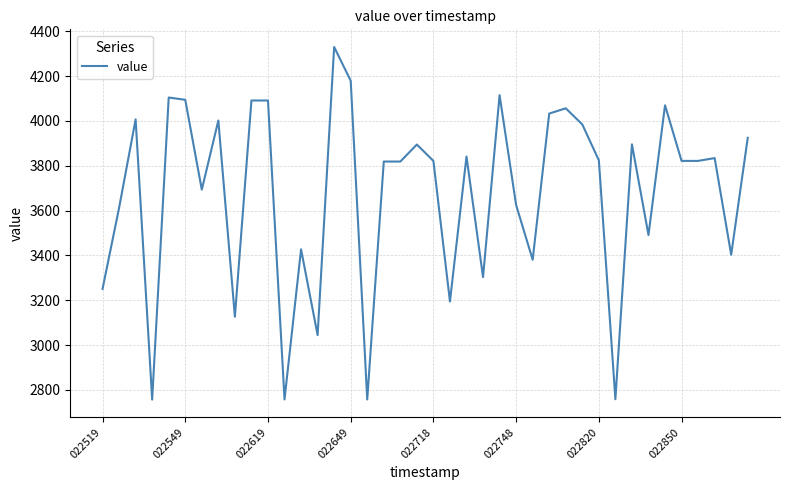

What is the greatest value displayed?

4329.8